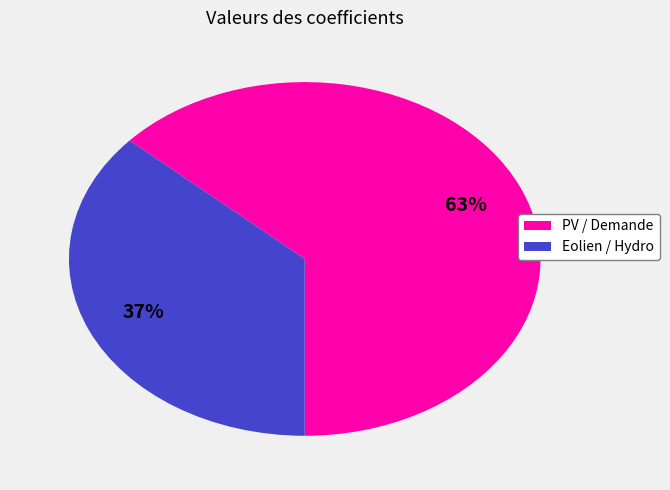

Is there a majority slice in this chart?

Yes